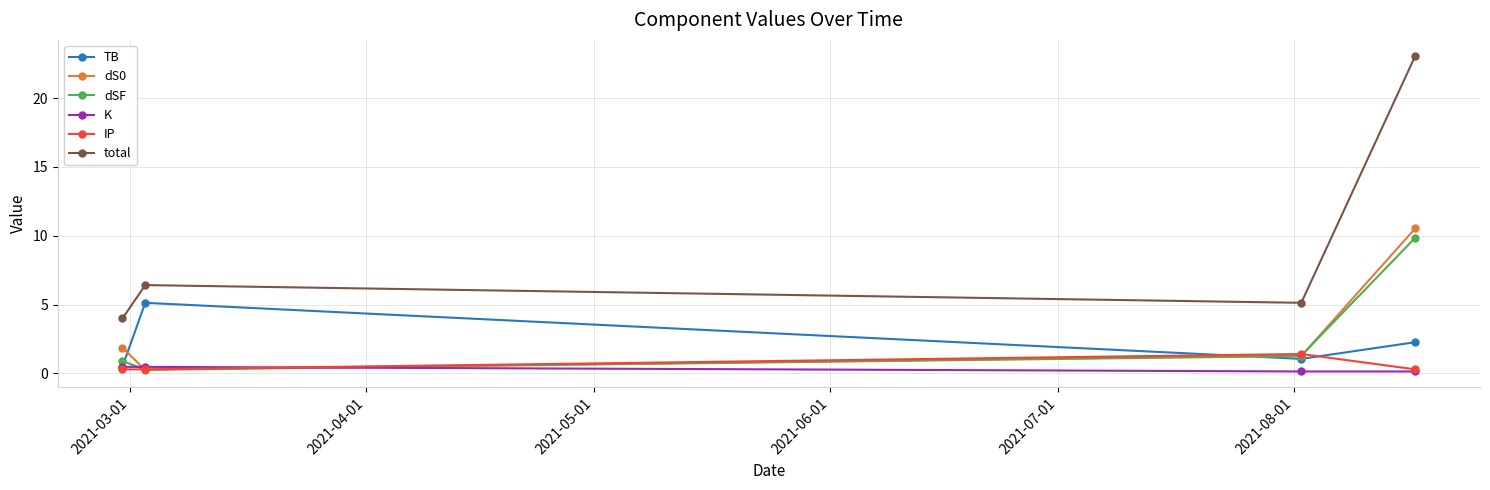

Which series has the widest spread of values?

total